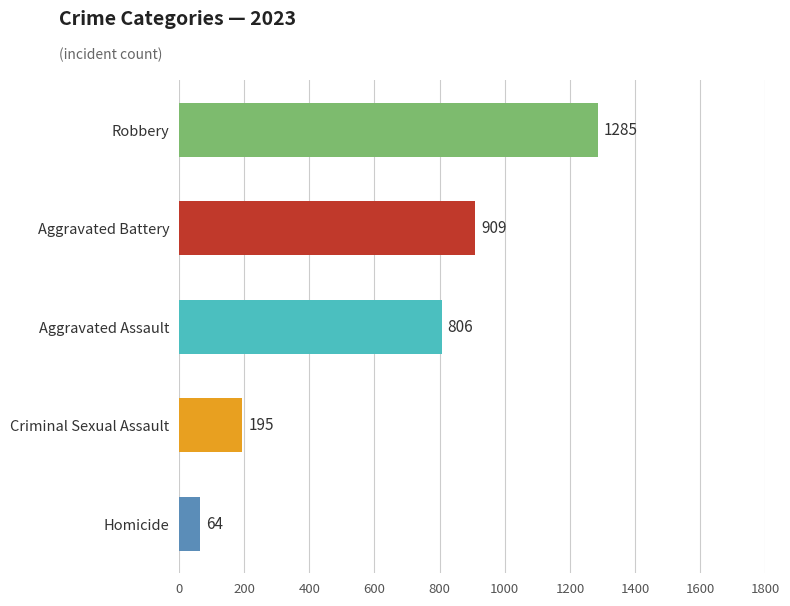

What value does the data have at Aggravated Battery?

909